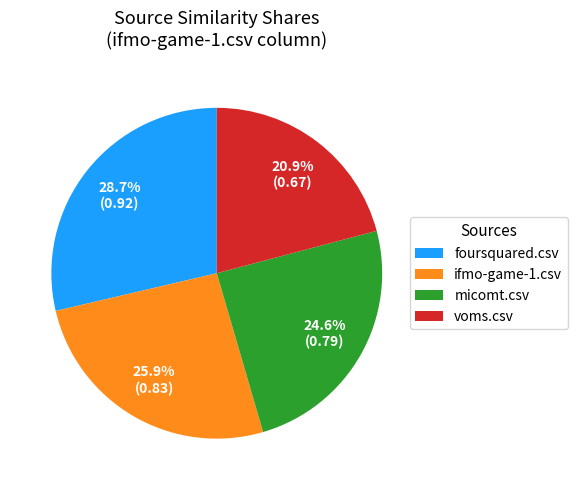

What percentage is NOT represented by voms.csv?

79.1%